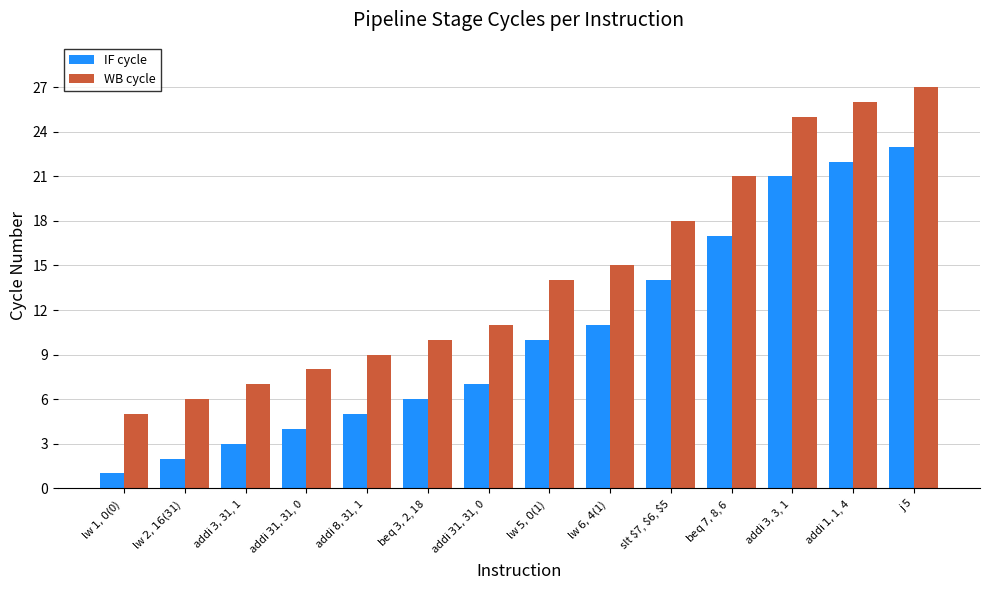

At which label does IF cycle reach its minimum?

lw $1, 0($0)